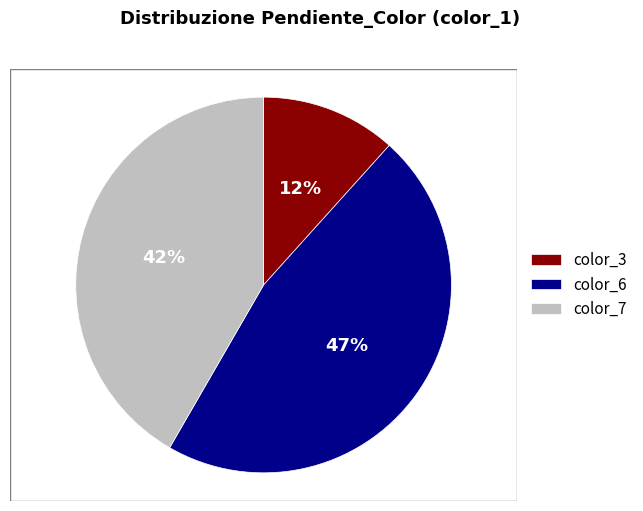

To the nearest percent, what is the combined percentage of color_7 and color_6?

88%